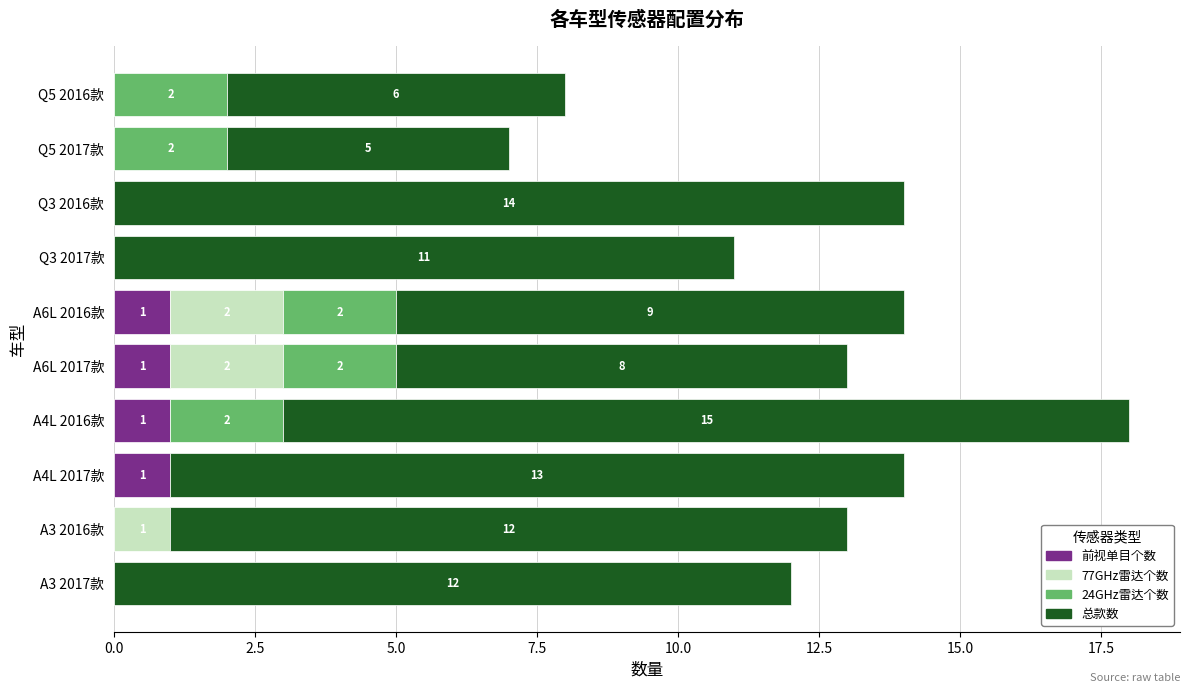

What is the total value across all series at A4L 2017款?

14